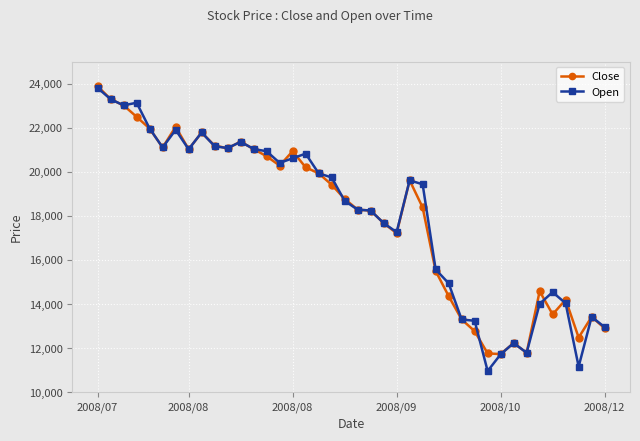

What is the value of the Close point at the 28th from the left?

14360